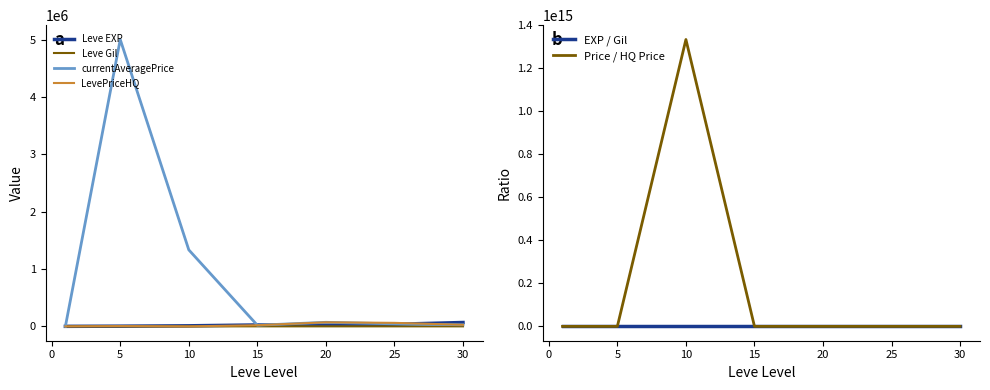

The value of currentAveragePrice at 5 is 6984558.8. True or false?

False